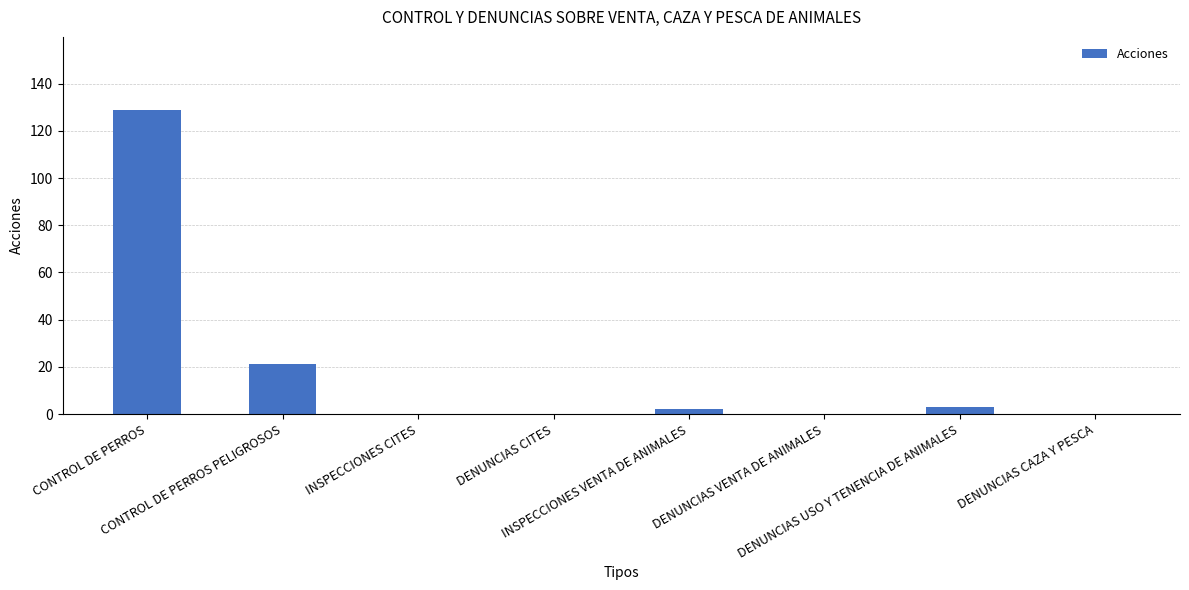

What is the change in value from CONTROL DE PERROS to DENUNCIAS CAZA Y PESCA?

-129